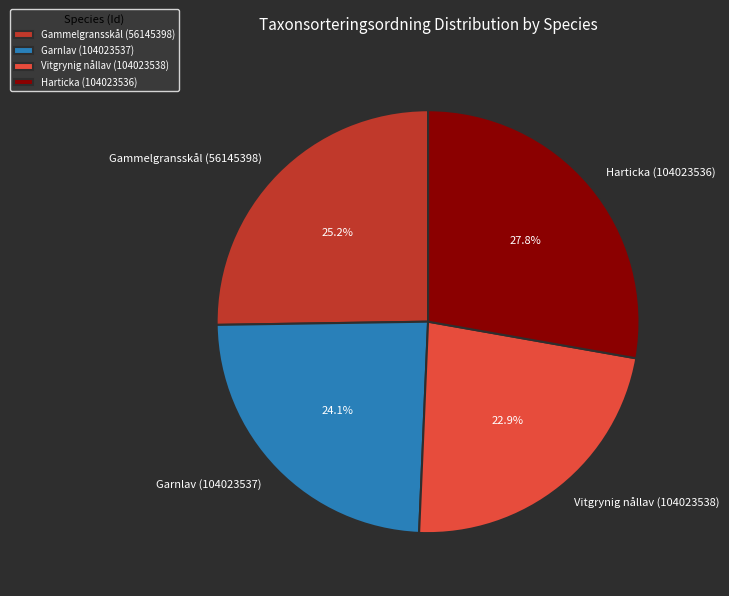

To the nearest percent, what percentage of the pie is Vitgrynig nållav (104023538)?

23%